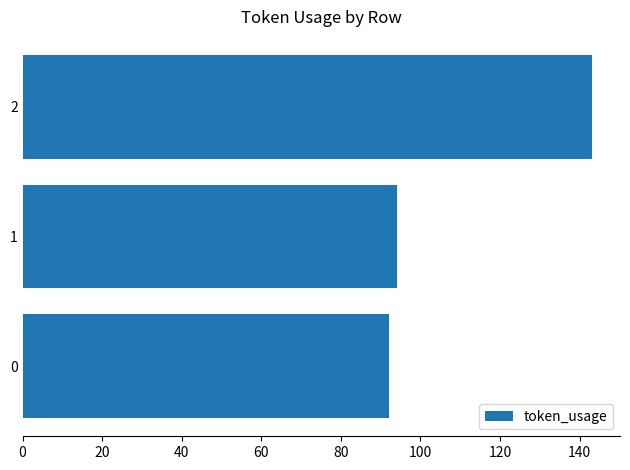

What value does the data have at 0?

92